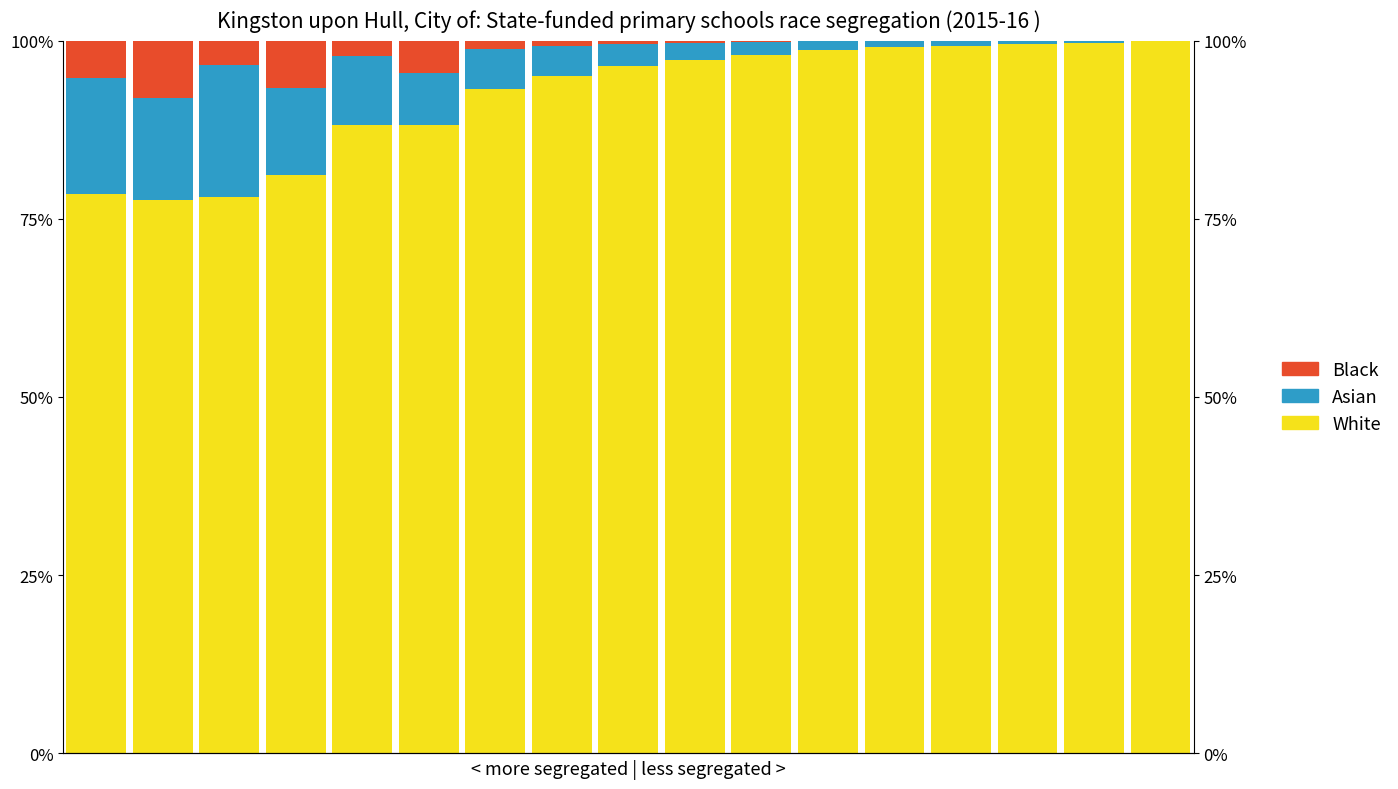

What is the difference between the second highest and minimum values in the Black series?

6.7